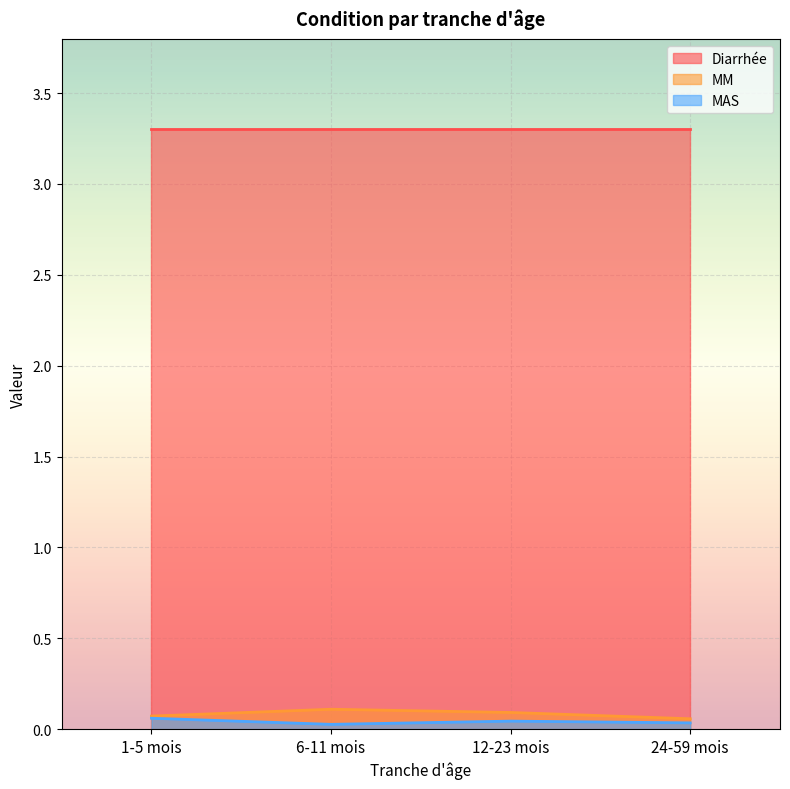

Is it true that MAS equals 0.1 at 12-23 mois?

False